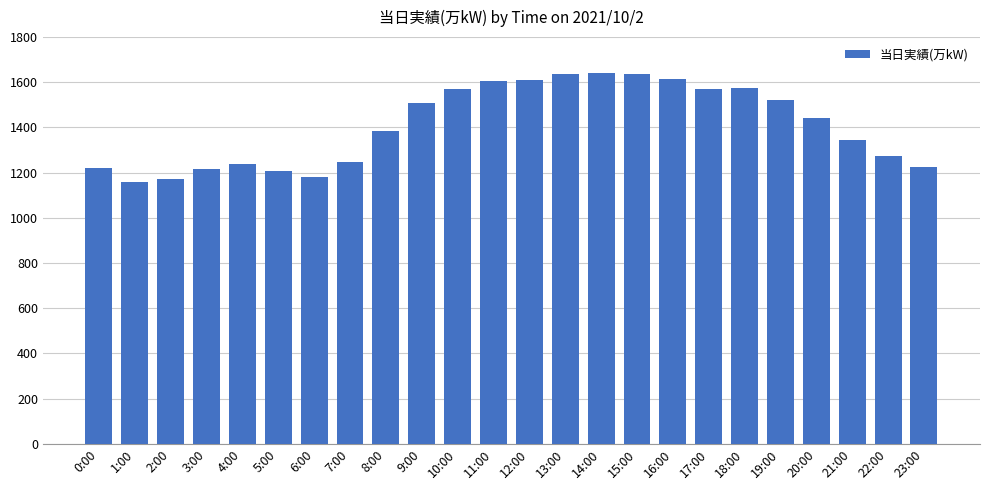

The value at 19:00 is 2098. True or false?

False